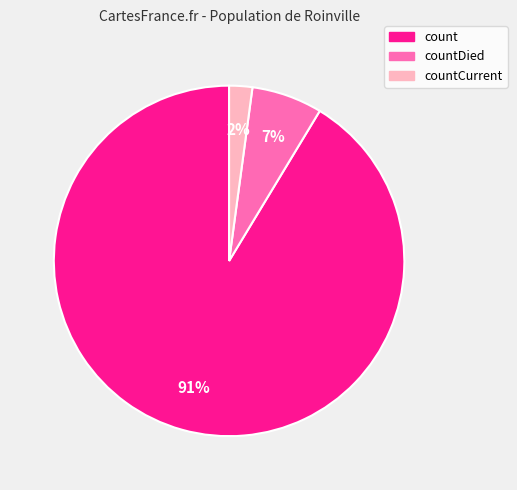

Rank the categories by value from lowest to highest.

countCurrent, countDied, count